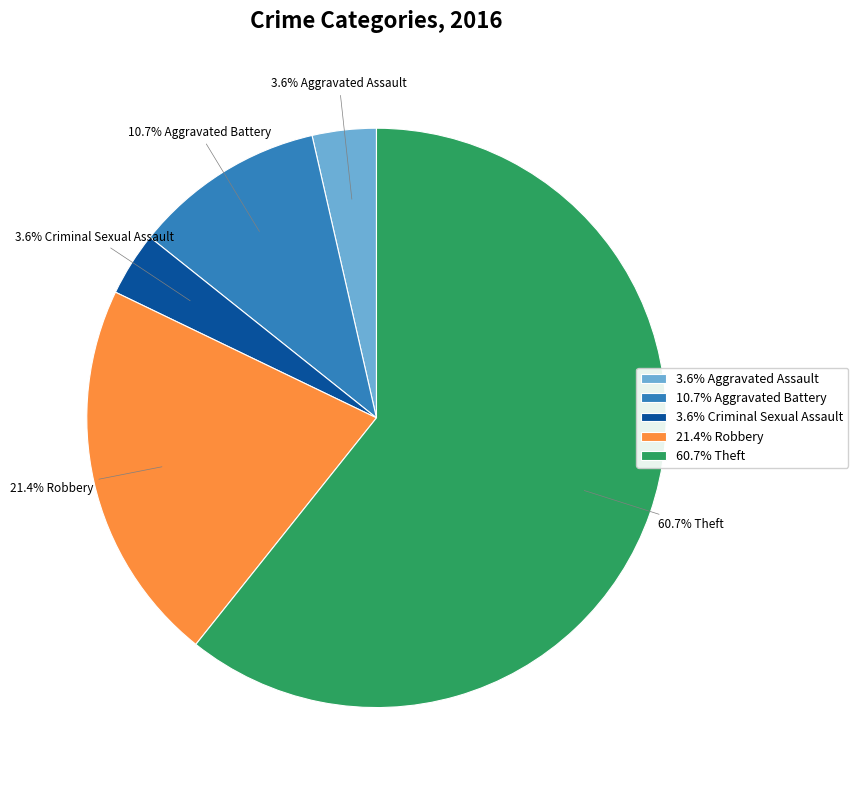

Approximately how many times larger is the value at 21.4% Robbery compared to 10.7% Aggravated Battery?

2.0